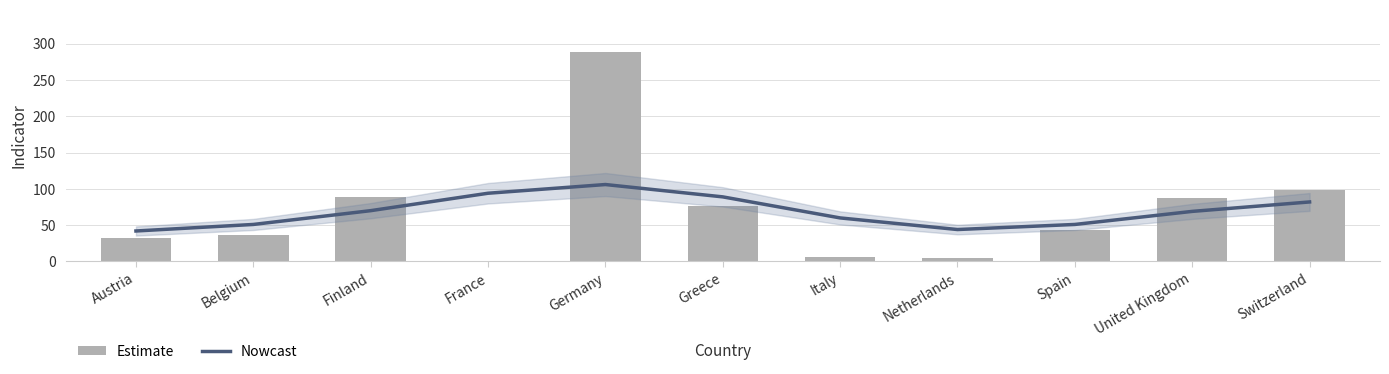

How many bars are there in total?

11